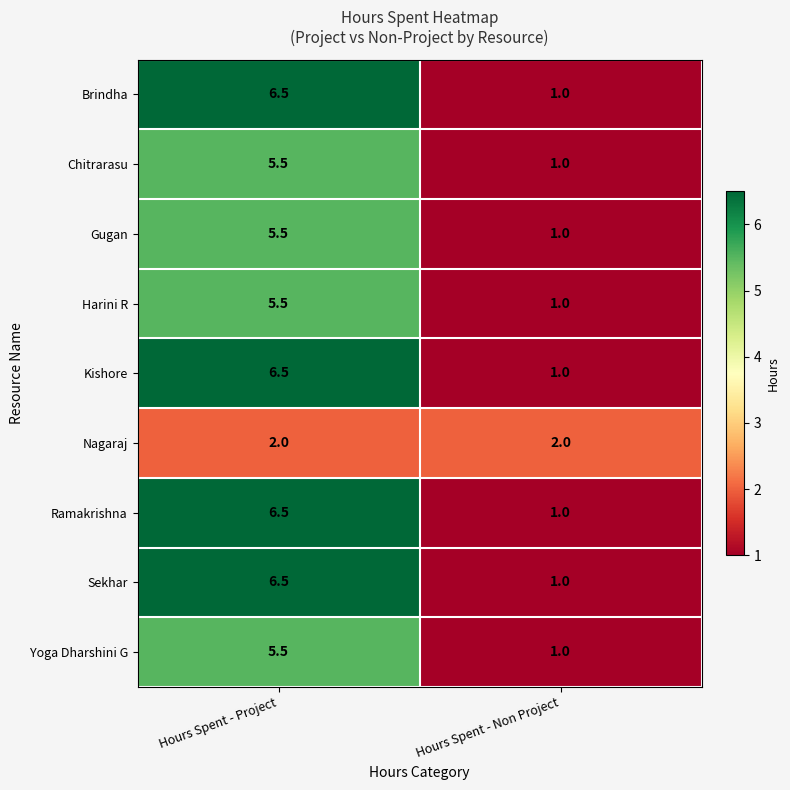

What is the difference between the highest and lowest values at Hours Spent - Non Project?

1.0